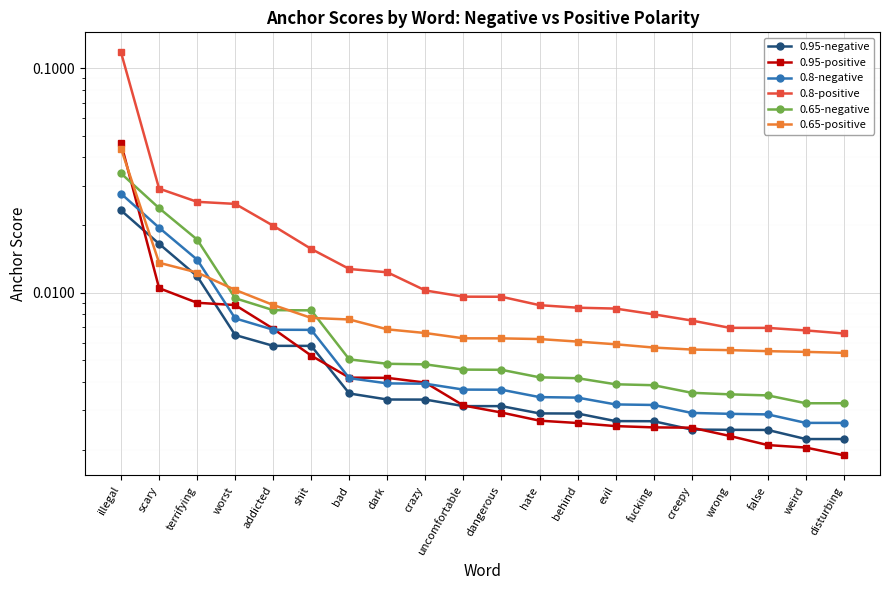

True or false: 0.8-positive has more than 1 points higher than both neighbors.

False